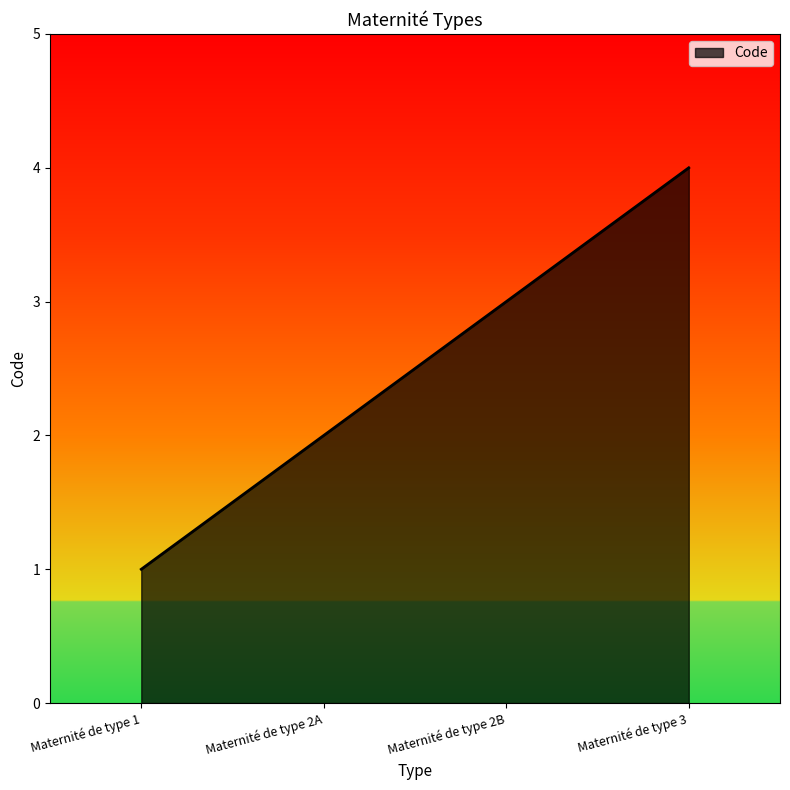

Rank the categories by value from highest to lowest.

Maternité de type 3, Maternité de type 2B, Maternité de type 2A, Maternité de type 1